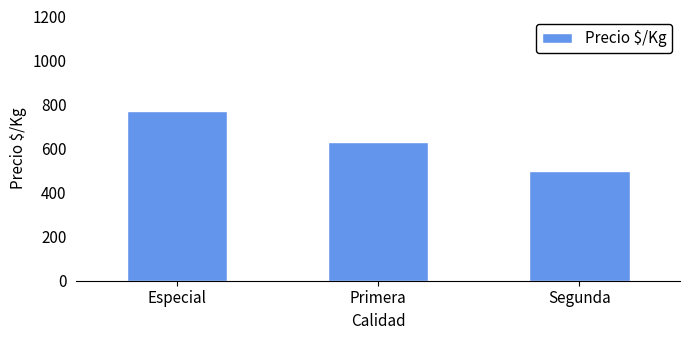

What is the approximate value at Primera?

628